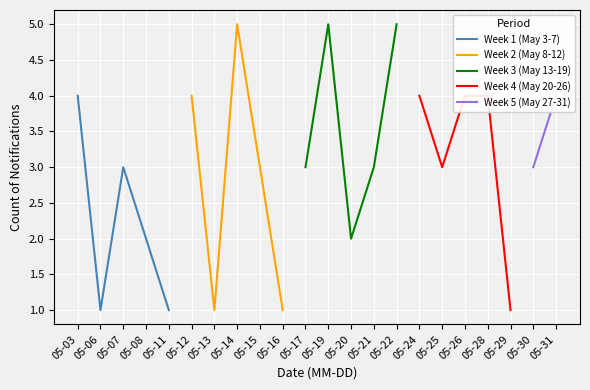

What value does the data have at 2021-05-16?

1